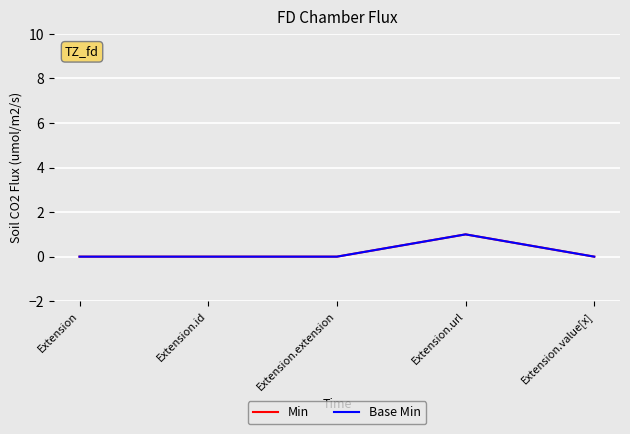

Which series has the widest spread of values?

Min